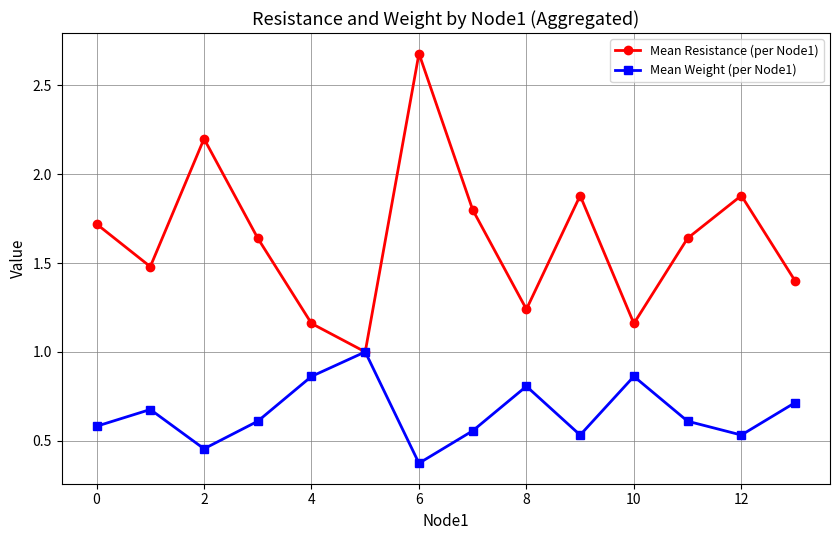

Rank the series by their maximum value, from highest to lowest.

Mean Resistance (per Node1), Mean Weight (per Node1)